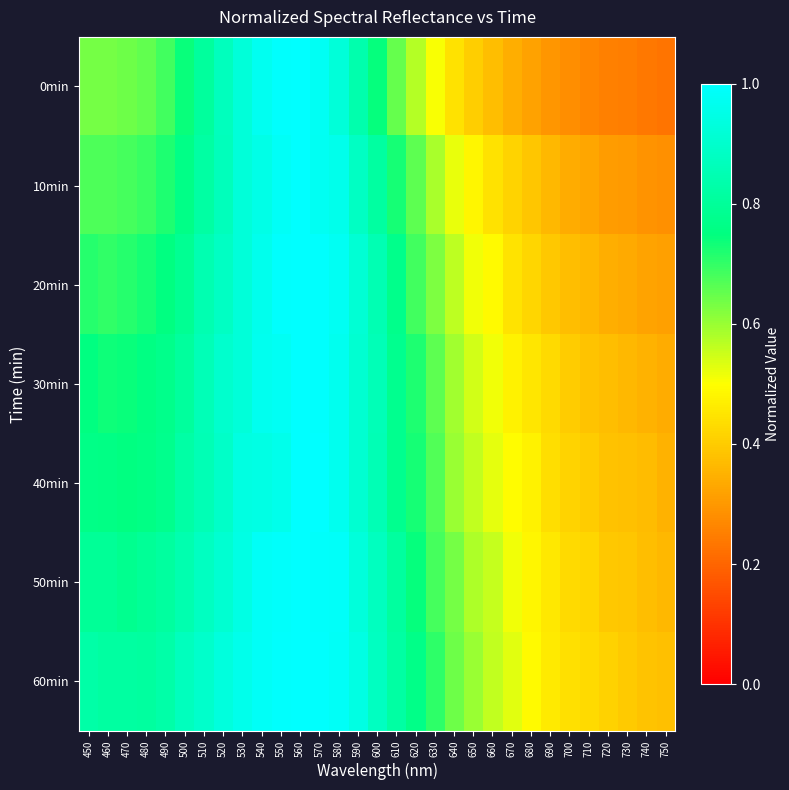

Reading left to right, transcribe all the data shown in this chart.

0min: 450=0.6	460=0.6	470=0.6	480=0.7	490=0.7	500=0.7	510=0.8	520=0.9	530=0.9	540=1.0	550=1.0	560=1.0	570=1.0	580=0.9	590=0.8	600=0.7	610=0.6	620=0.6	630=0.5	640=0.4	650=0.4	660=0.4	670=0.3	680=0.3	690=0.3	700=0.3	710=0.3	720=0.3	730=0.2	740=0.2	750=0.2
10min: 450=0.7	460=0.7	470=0.7	480=0.7	490=0.7	500=0.8	510=0.8	520=0.9	530=0.9	540=0.9	550=1.0	560=1.0	570=1.0	580=1.0	590=0.9	600=0.8	610=0.7	620=0.7	630=0.6	640=0.5	650=0.5	660=0.4	670=0.4	680=0.4	690=0.4	700=0.3	710=0.3	720=0.3	730=0.3	740=0.3	750=0.3
20min: 450=0.7	460=0.7	470=0.7	480=0.7	490=0.8	500=0.8	510=0.8	520=0.9	530=0.9	540=1.0	550=1.0	560=1.0	570=1.0	580=1.0	590=0.9	600=0.9	610=0.8	620=0.7	630=0.6	640=0.6	650=0.5	660=0.5	670=0.4	680=0.4	690=0.4	700=0.4	710=0.4	720=0.3	730=0.3	740=0.3	750=0.3
30min: 450=0.8	460=0.7	470=0.7	480=0.8	490=0.8	500=0.8	510=0.9	520=0.9	530=0.9	540=1.0	550=1.0	560=1.0	570=1.0	580=1.0	590=0.9	600=0.9	610=0.8	620=0.7	630=0.7	640=0.6	650=0.5	660=0.5	670=0.5	680=0.4	690=0.4	700=0.4	710=0.4	720=0.4	730=0.4	740=0.4	750=0.3
40min: 450=0.8	460=0.8	470=0.8	480=0.8	490=0.8	500=0.8	510=0.9	520=0.9	530=0.9	540=0.9	550=1.0	560=1.0	570=1.0	580=1.0	590=0.9	600=0.9	610=0.8	620=0.7	630=0.7	640=0.6	650=0.6	660=0.5	670=0.5	680=0.5	690=0.4	700=0.4	710=0.4	720=0.4	730=0.4	740=0.4	750=0.4
50min: 450=0.8	460=0.8	470=0.8	480=0.8	490=0.8	500=0.8	510=0.9	520=0.9	530=0.9	540=1.0	550=1.0	560=1.0	570=1.0	580=1.0	590=0.9	600=0.9	610=0.8	620=0.7	630=0.7	640=0.6	650=0.6	660=0.6	670=0.5	680=0.5	690=0.5	700=0.4	710=0.4	720=0.4	730=0.4	740=0.4	750=0.4
60min: 450=0.8	460=0.8	470=0.8	480=0.8	490=0.8	500=0.9	510=0.9	520=0.9	530=1.0	540=1.0	550=1.0	560=1.0	570=1.0	580=1.0	590=0.9	600=0.9	610=0.8	620=0.8	630=0.7	640=0.6	650=0.6	660=0.6	670=0.5	680=0.5	690=0.5	700=0.4	710=0.4	720=0.4	730=0.4	740=0.4	750=0.4